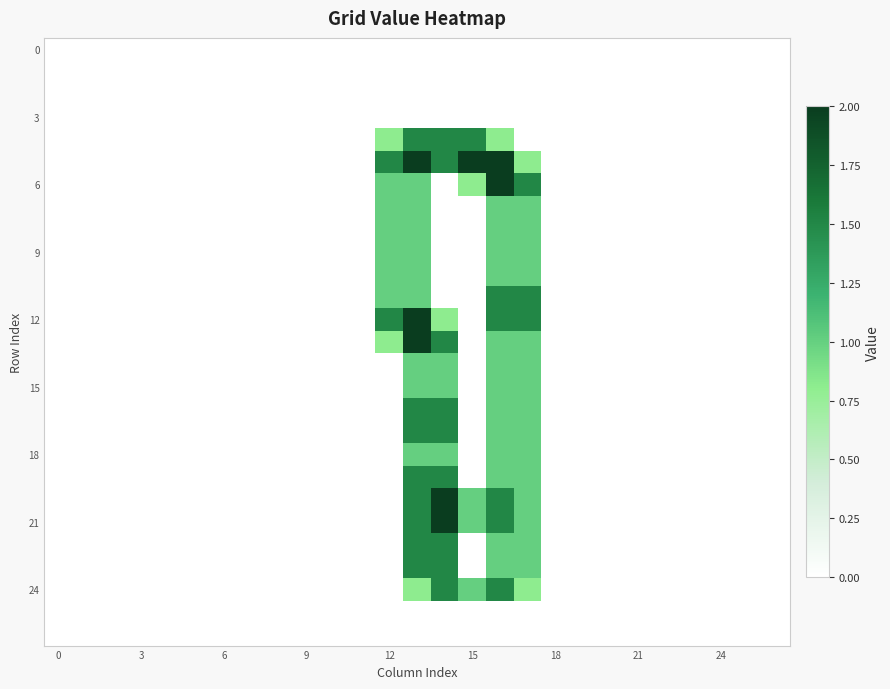

How many data points does each series have?

27